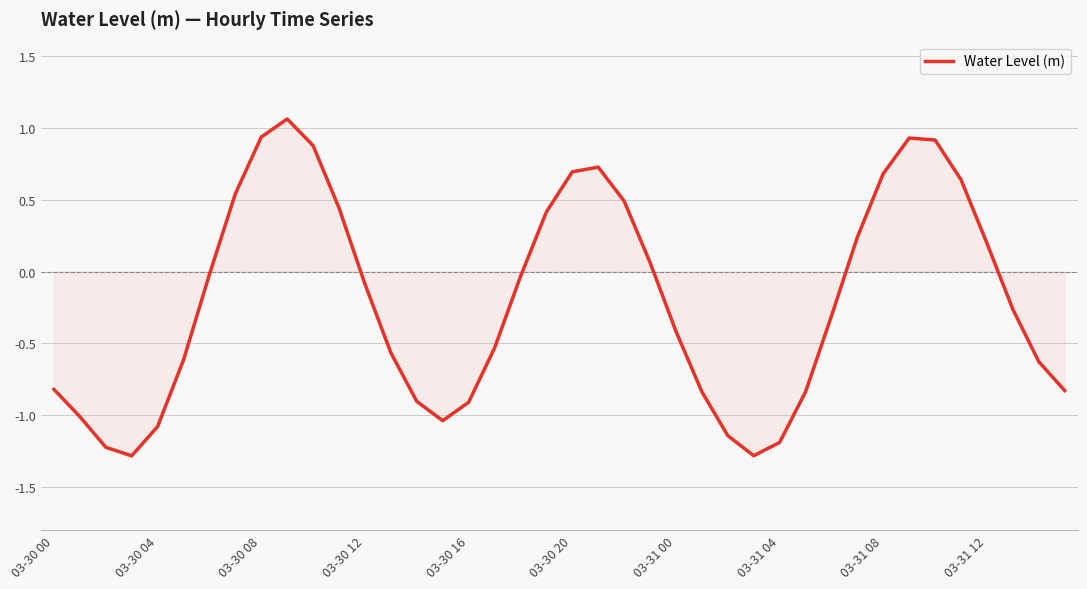

What is the minimum value shown in the chart?

-1.3